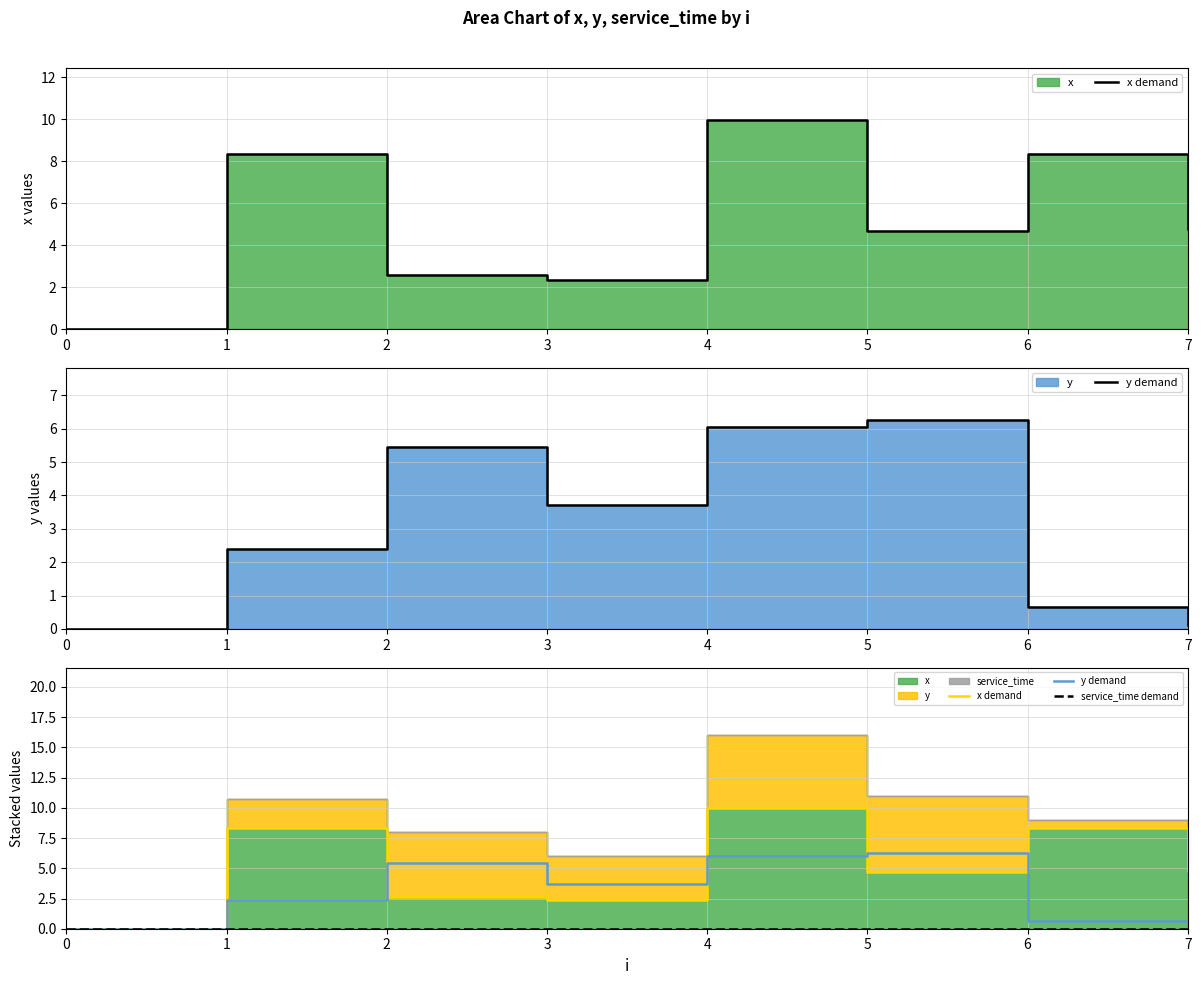

Reading right to left, extract all data points from this chart.

x demand: 4.8	8.4	4.7	10.0	2.3	2.6	8.4	0.0
y demand: 0.1	0.7	6.3	6.0	3.7	5.4	2.4	0.0
service_time demand: 0.0	0.0	0.0	0.0	0.0	0.0	0.0	0.0